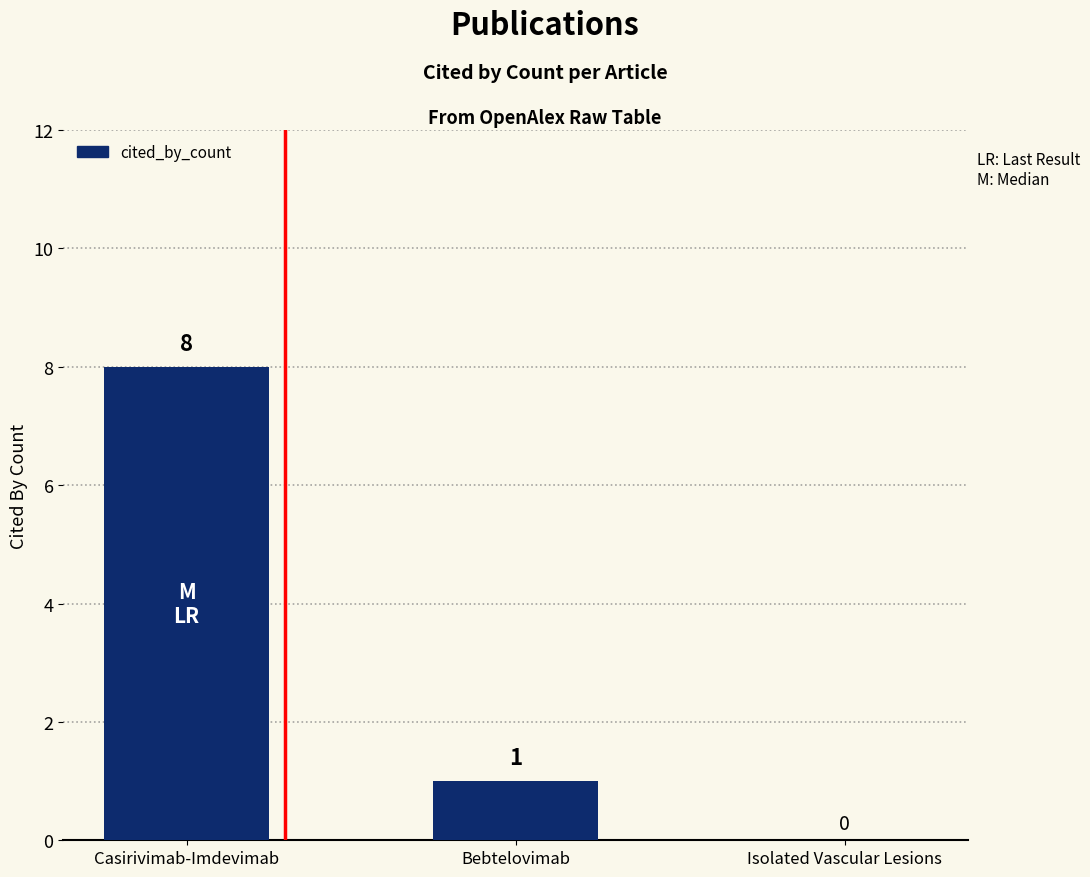

Reading right to left, transcribe all the data shown in this chart.

0	1	8